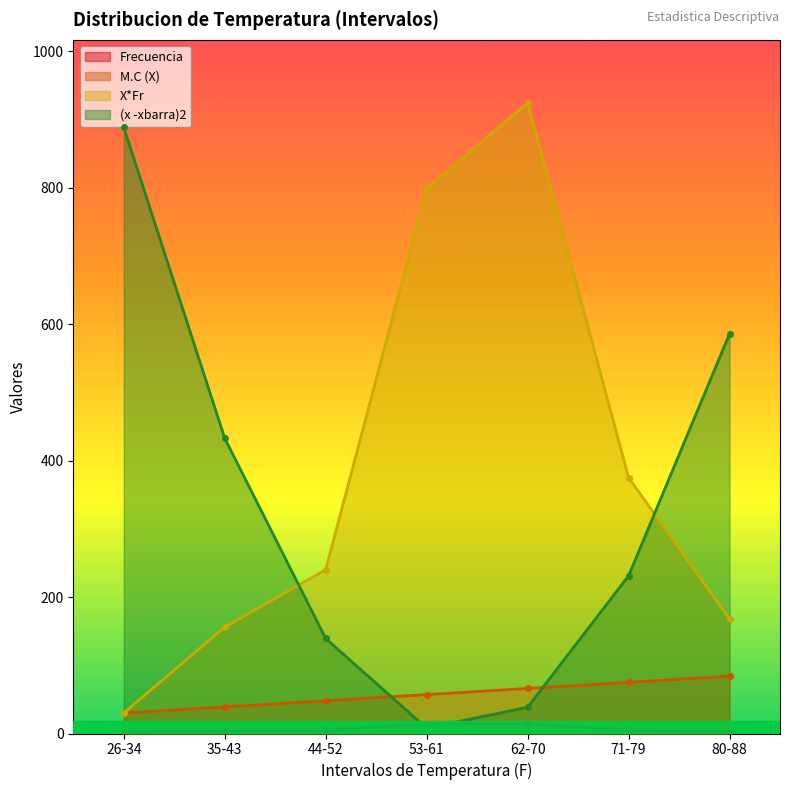

In X*Fr, how many points are higher than both neighbors (excluding endpoints)?

1